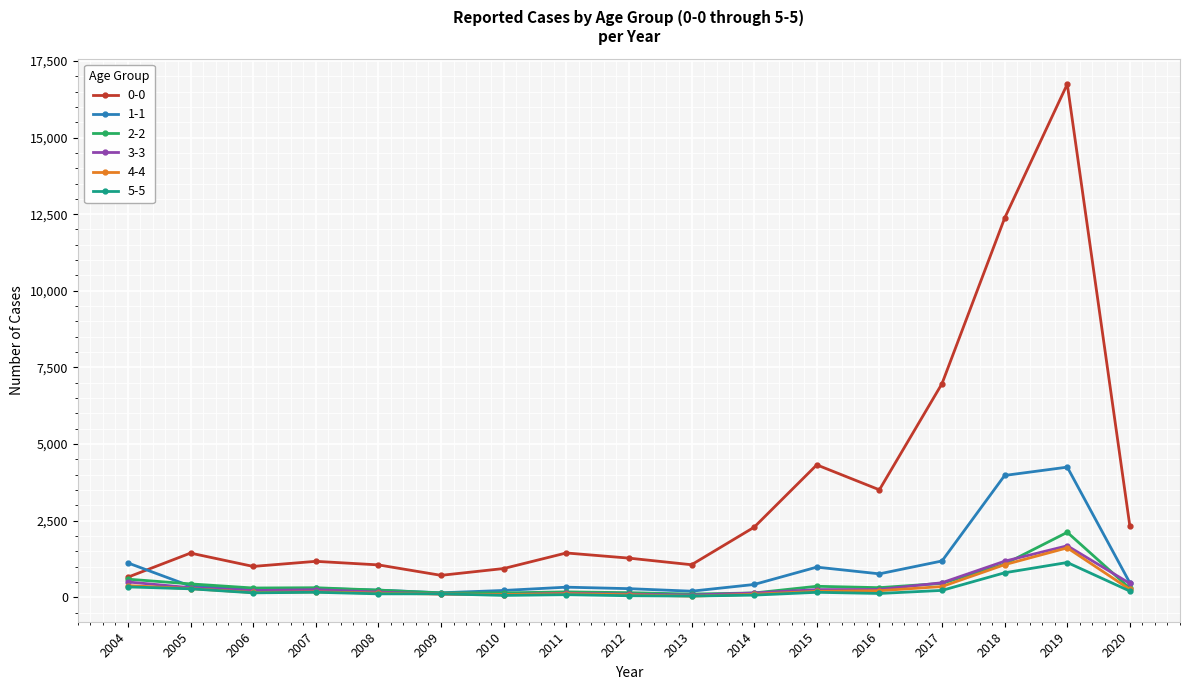

Is this an area chart (filled region under the line)?

No